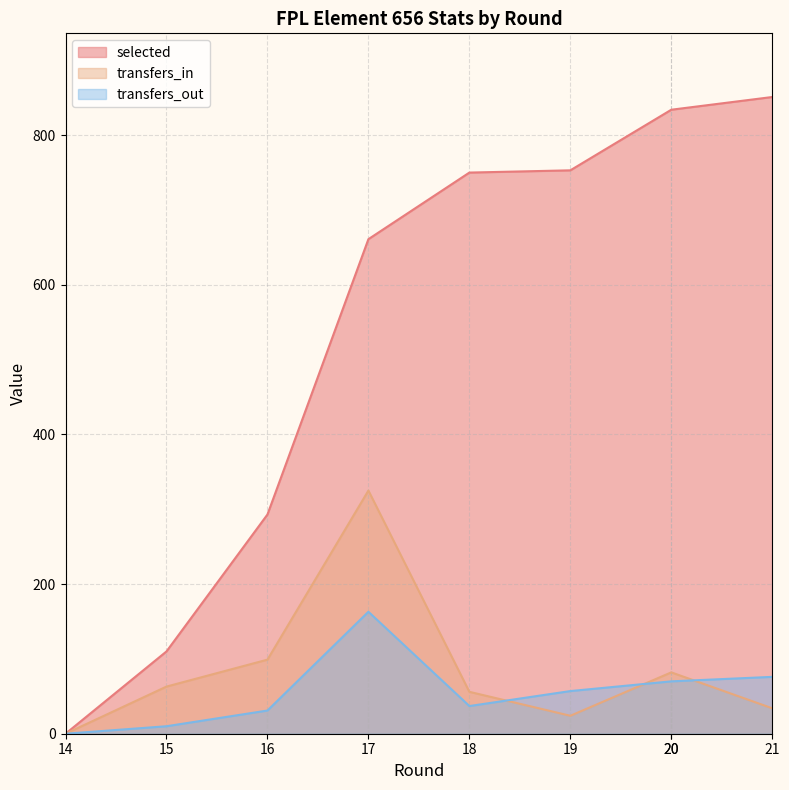

Reading left to right, list all the values displayed in this chart.

selected: 0	110	293	661	750	753	834	834	851
transfers_in: 0	63	99	325	56	24	82	82	34
transfers_out: 0	10	31	163	37	57	70	70	76